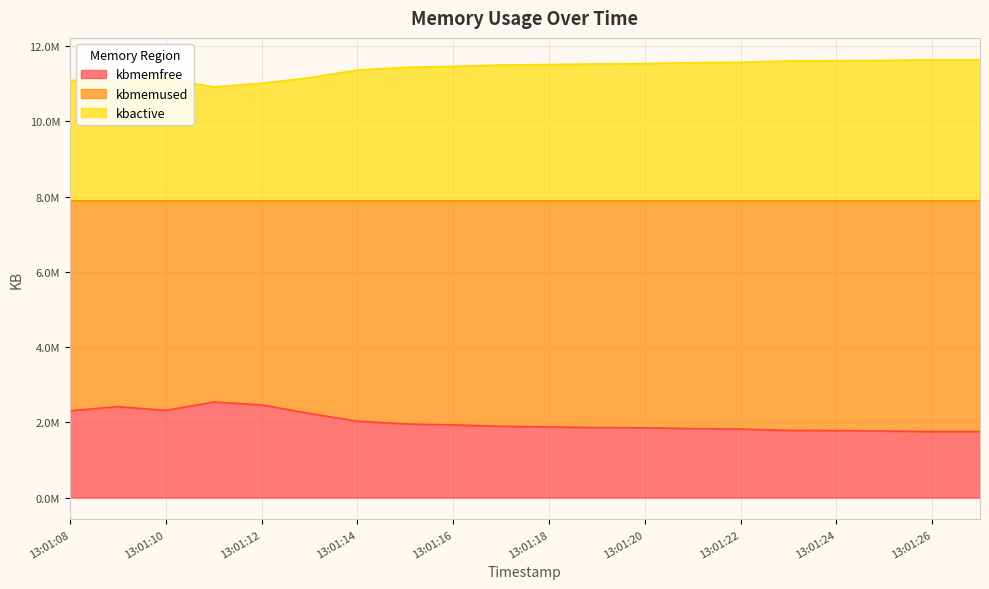

At which category does the chart reach its minimum across all series?

13:01:26